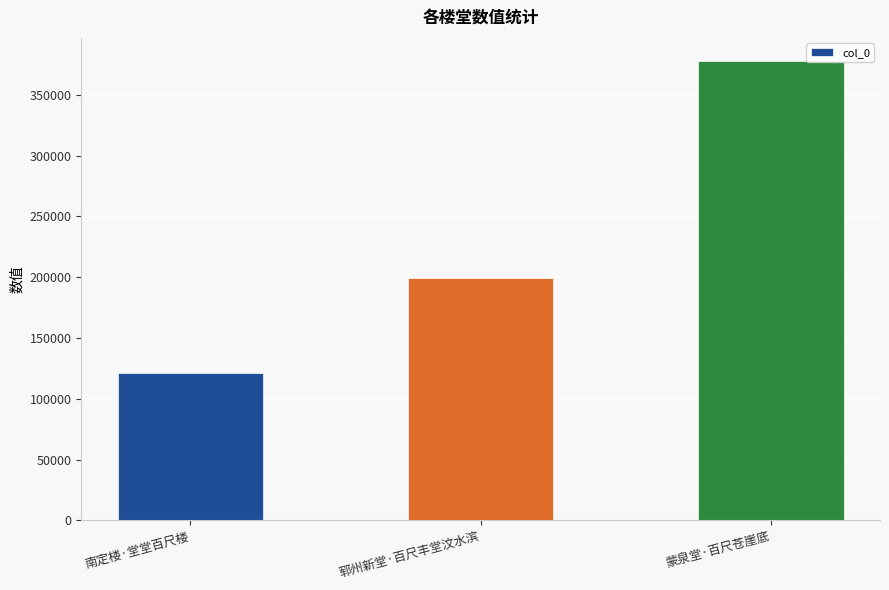

What position from the left is 蒙泉堂·百尺苍崖底?

3